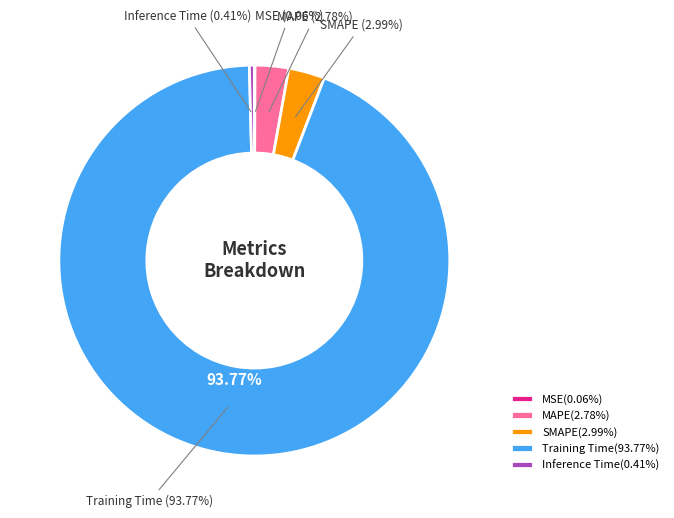

Which slice is the largest?

Training Time